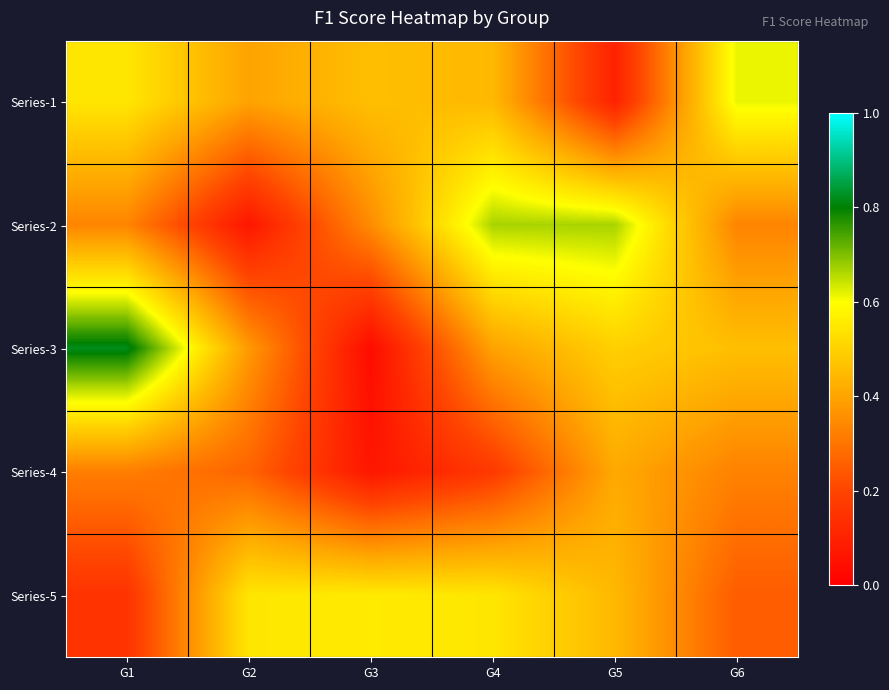

Reading left to right, extract all data points from this chart.

Series-1: G1=0.5	G2=0.4	G3=0.5	G4=0.4	G5=0.1	G6=0.6
Series-2: G1=0.3	G2=0.1	G3=0.3	G4=0.7	G5=0.7	G6=0.3
Series-3: G1=0.8	G2=0.4	G3=0.0	G4=0.4	G5=0.5	G6=0.5
Series-4: G1=0.3	G2=0.3	G3=0.1	G4=0.2	G5=0.4	G6=0.3
Series-5: G1=0.2	G2=0.5	G3=0.6	G4=0.5	G5=0.4	G6=0.2